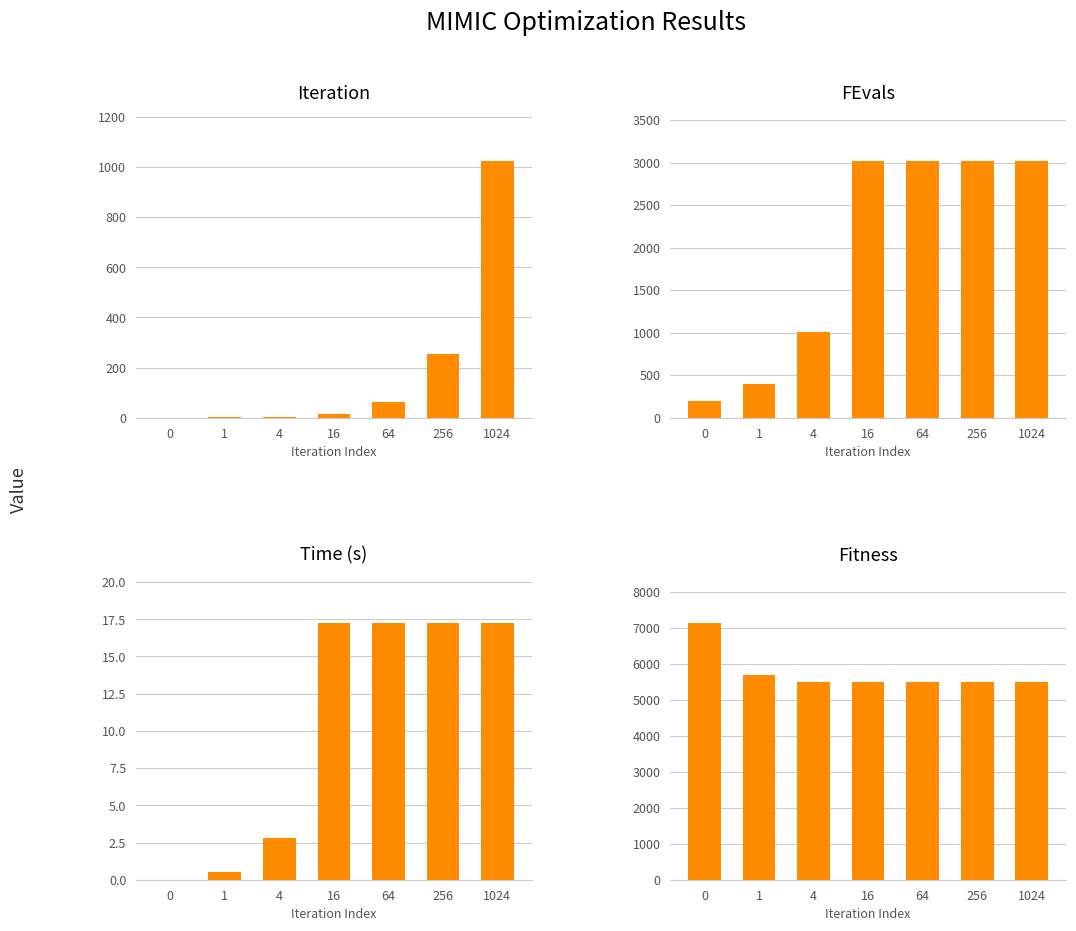

The value of FEvals at 1 is 402.0. True or false?

True